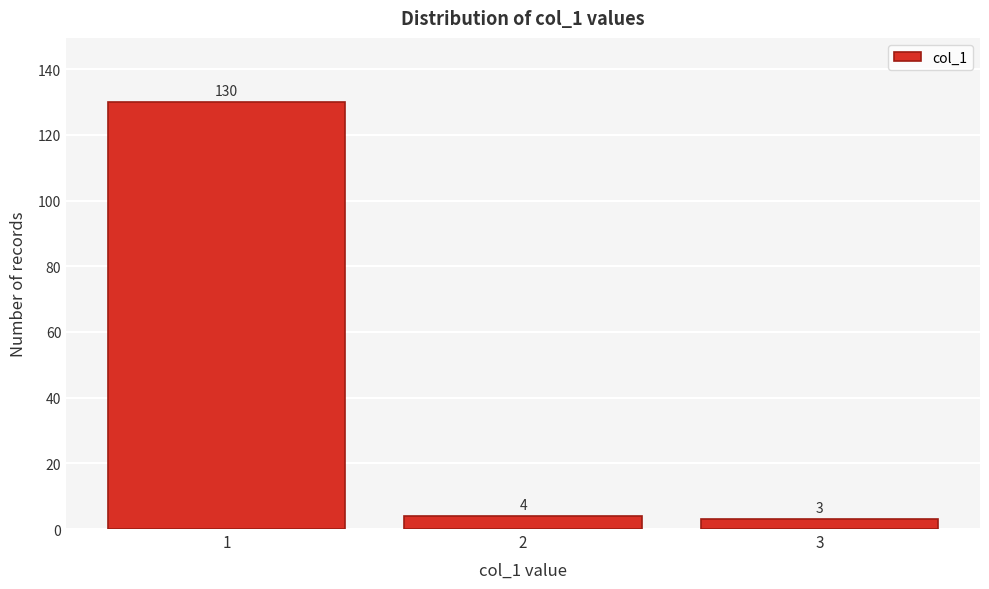

Reading left to right, list all the values displayed in this chart.

130	4	3